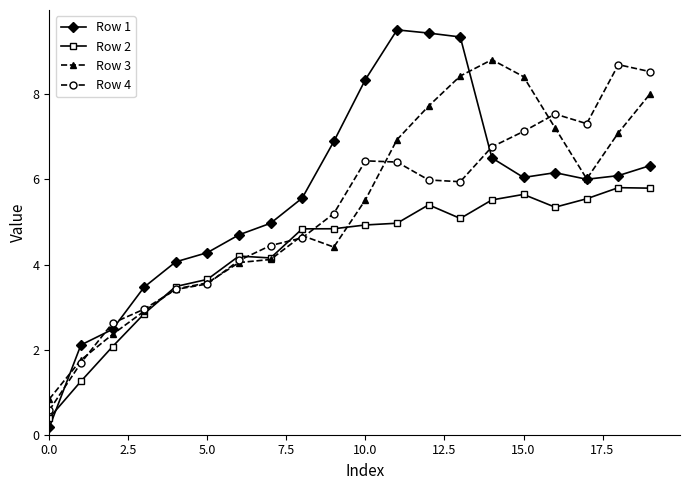

What is the maximum value for Row 3?

8.8